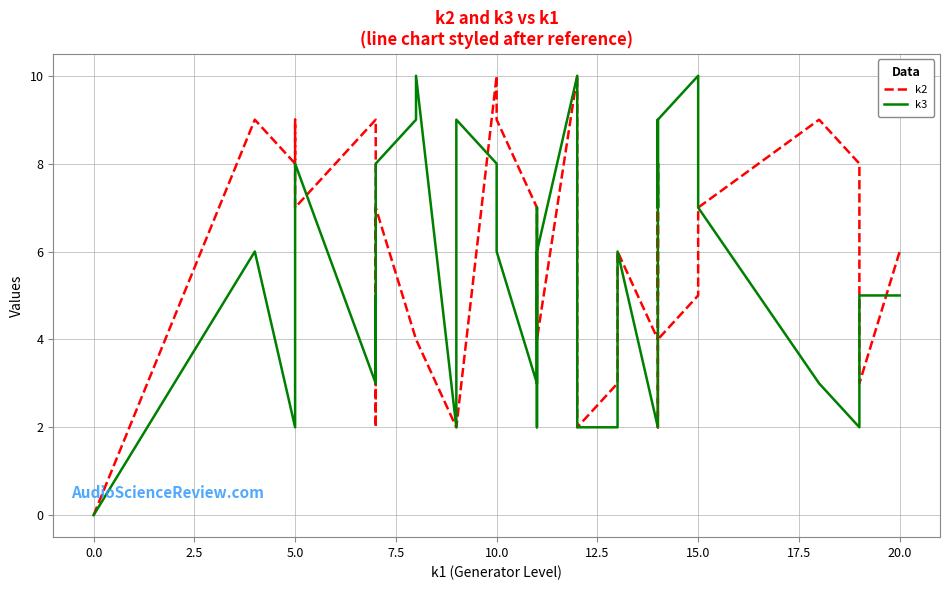

What is the maximum value for k3?

10